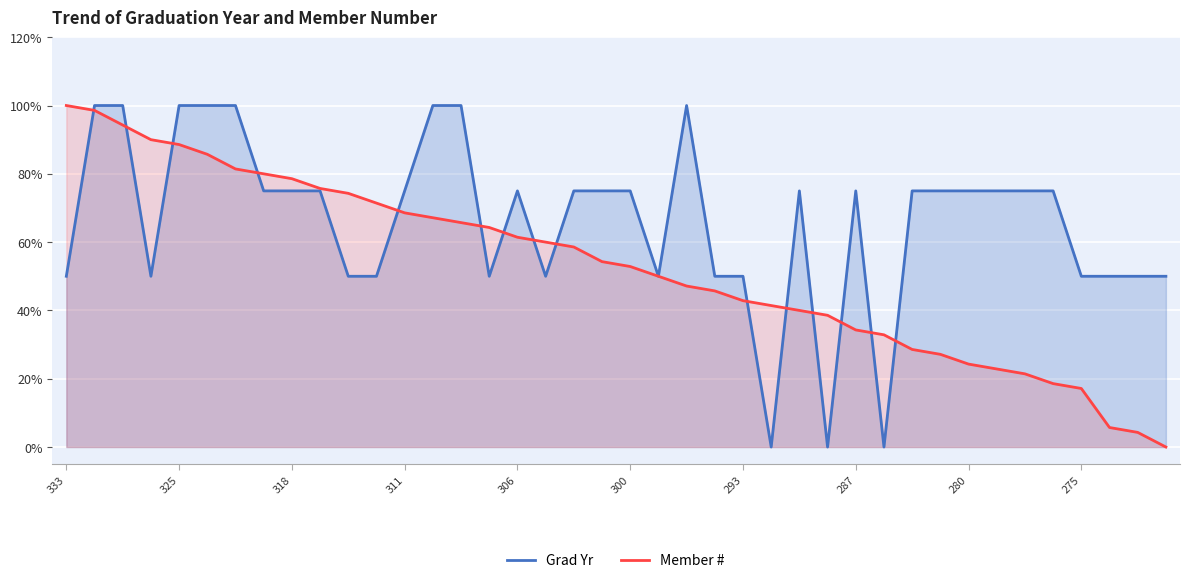

What is the difference between the maximum and minimum values in the Member # series?

100.0